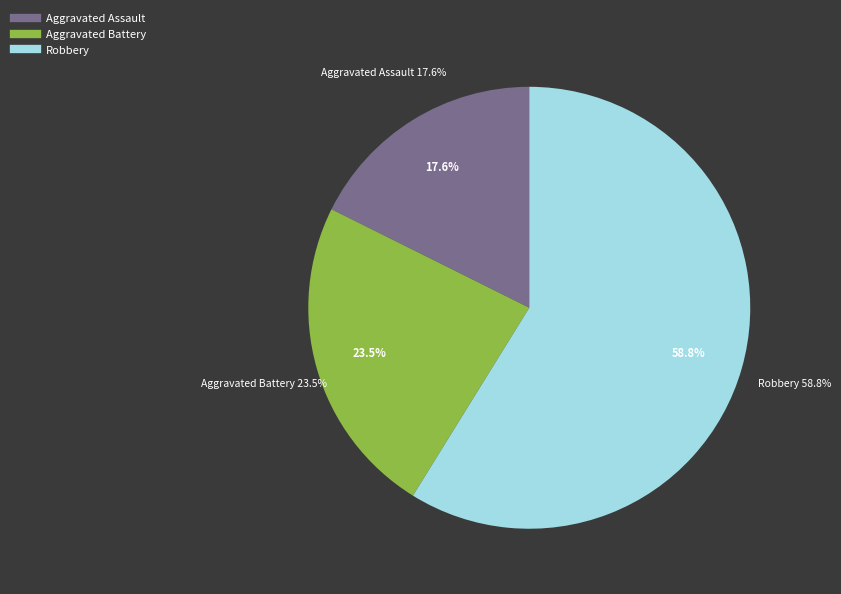

Which has a higher value, Robbery or Aggravated Assault?

Robbery